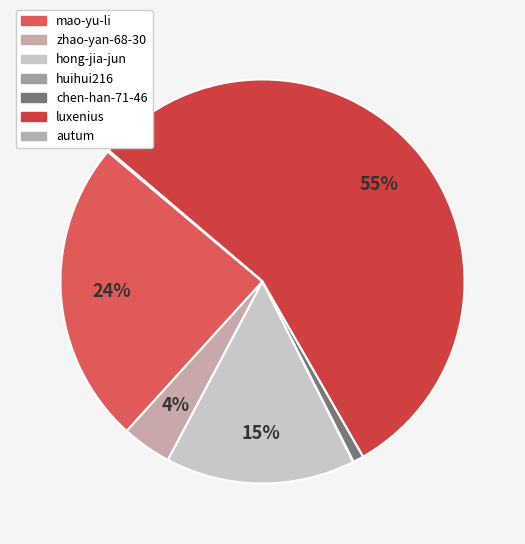

What is the smallest slice in the pie chart?

huihui216